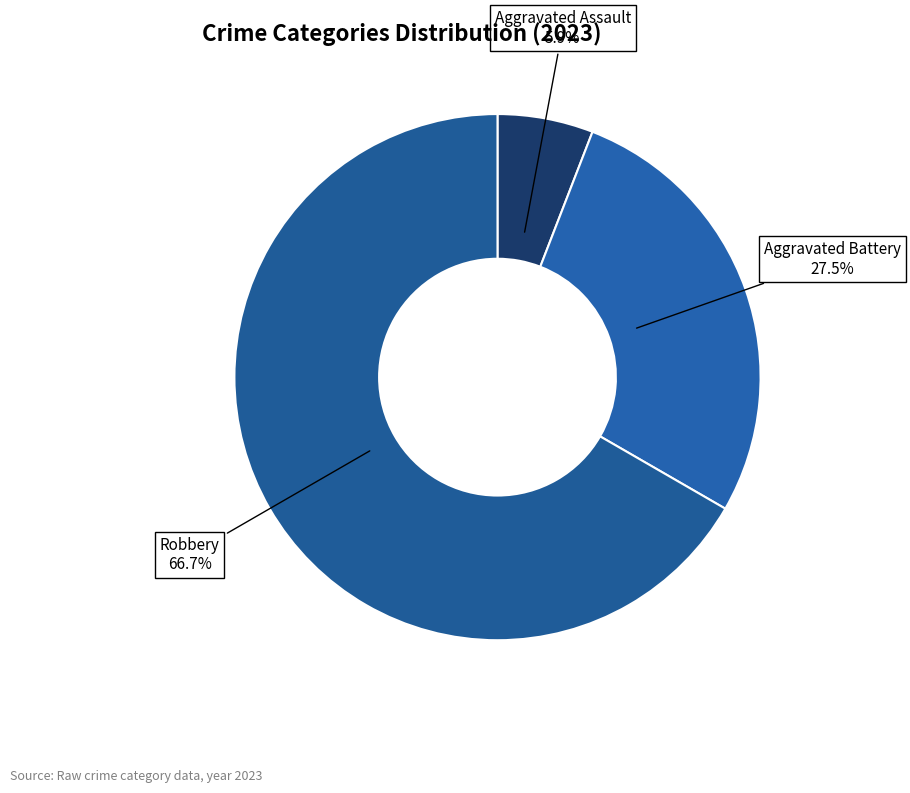

Count the number of slices in the pie.

3